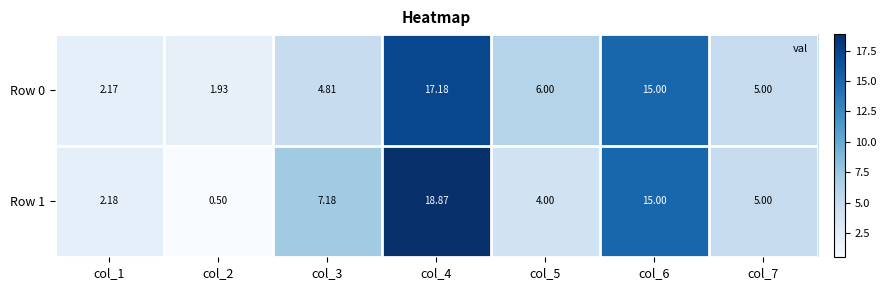

Which series has the largest range (max minus min)?

Row 1